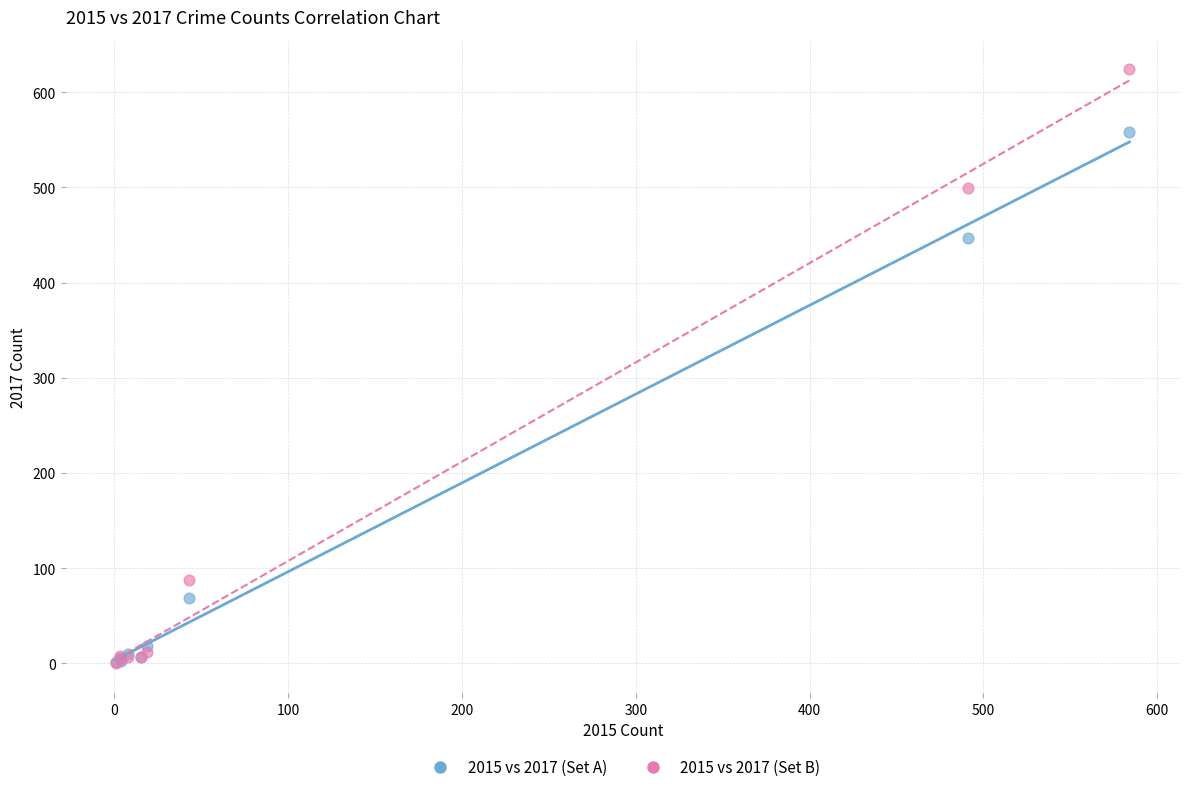

Across all series, what Y value is closest to 312?

447